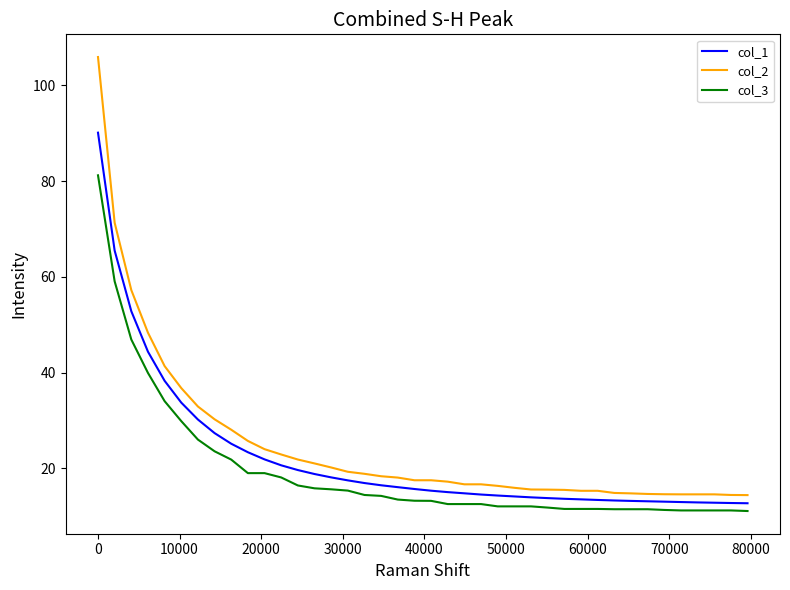

True or false: col_3 and col_2 intersect in this chart.

False